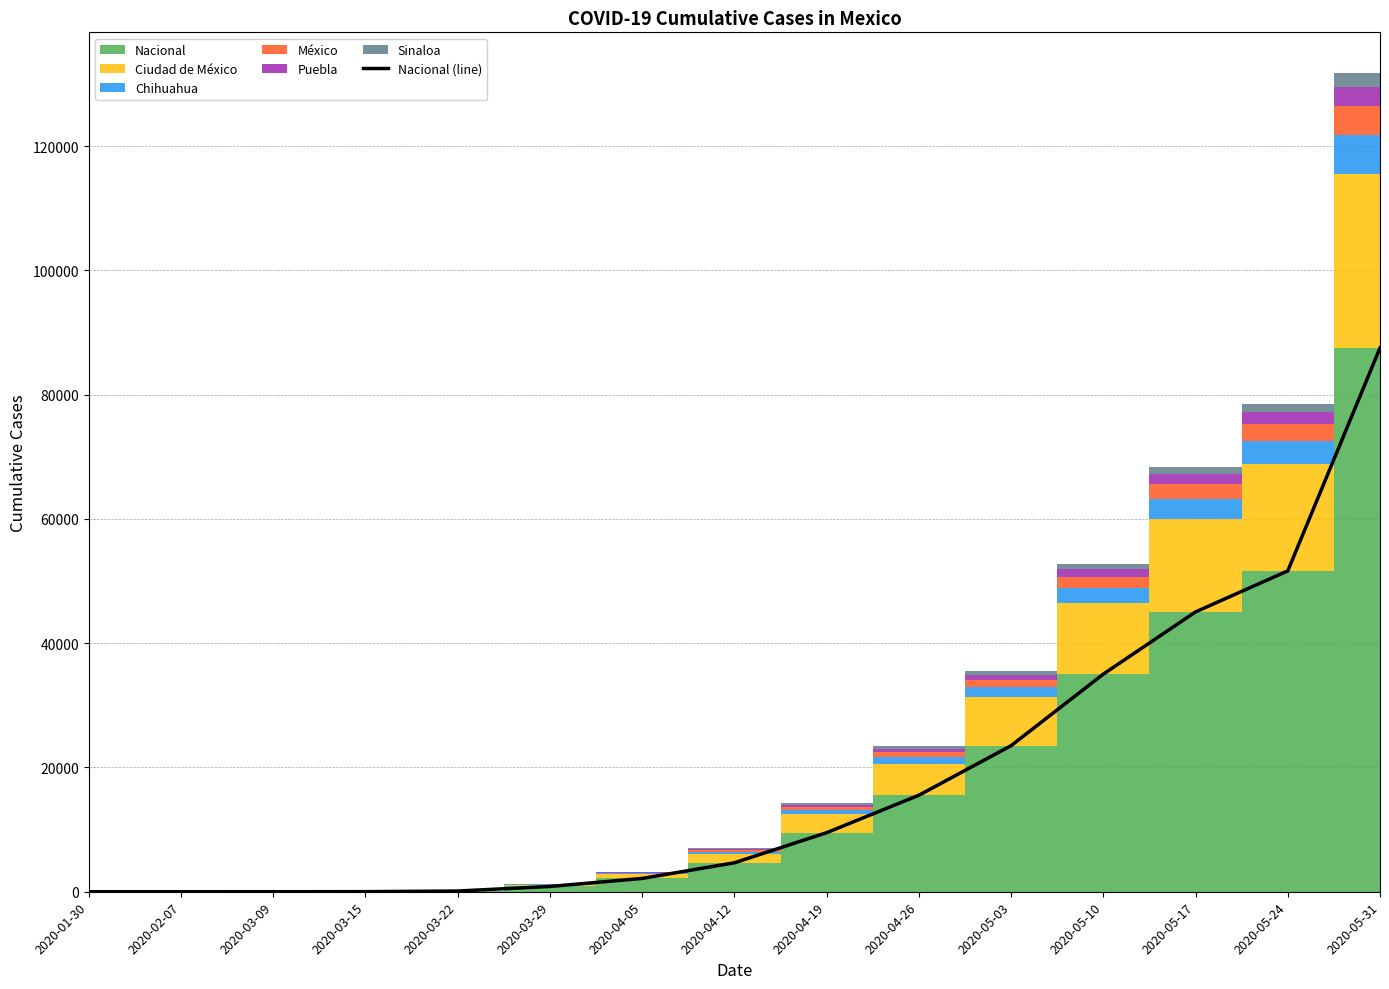

Which category has the highest value in the Nacional (line) series?

2020-05-31